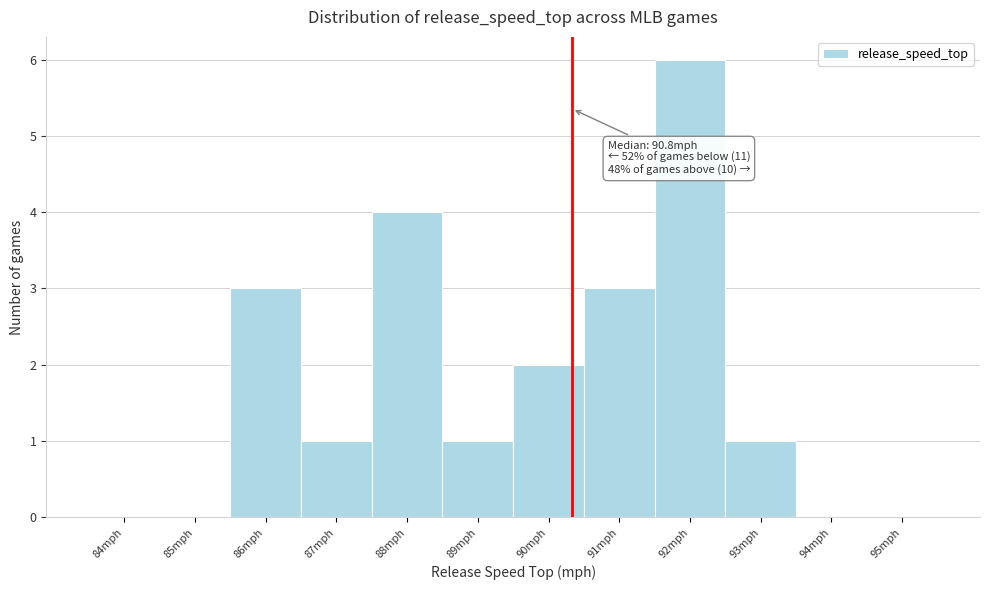

Reading left to right, transcribe all the data shown in this chart.

84mph=0	85mph=0	86mph=3	87mph=1	88mph=4	89mph=1	90mph=2	91mph=3	92mph=6	93mph=1	94mph=0	95mph=0